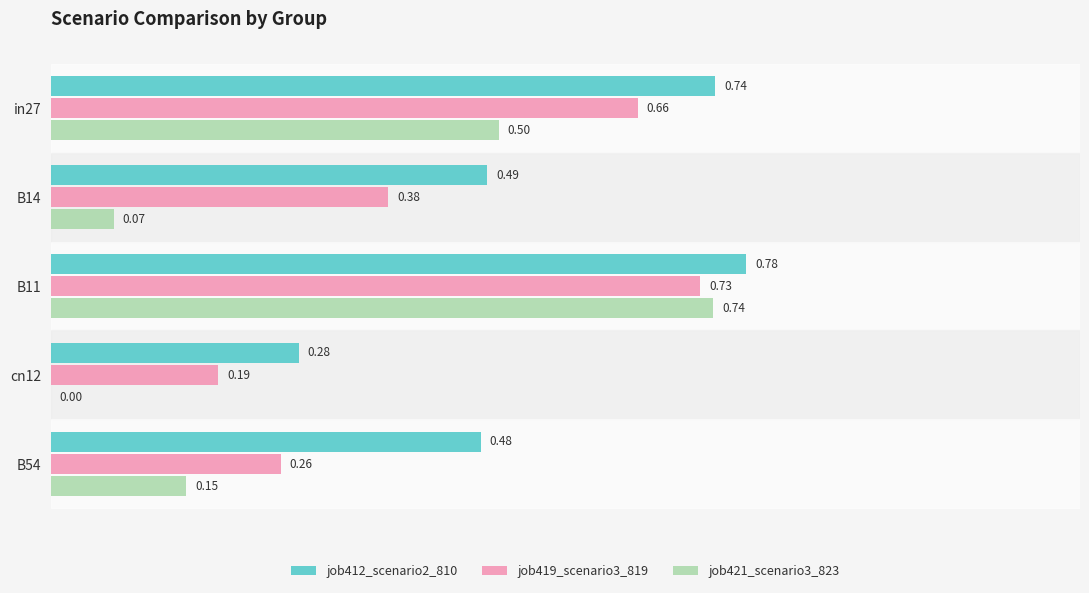

Which series has the largest total across all categories?

job412_scenario2_810